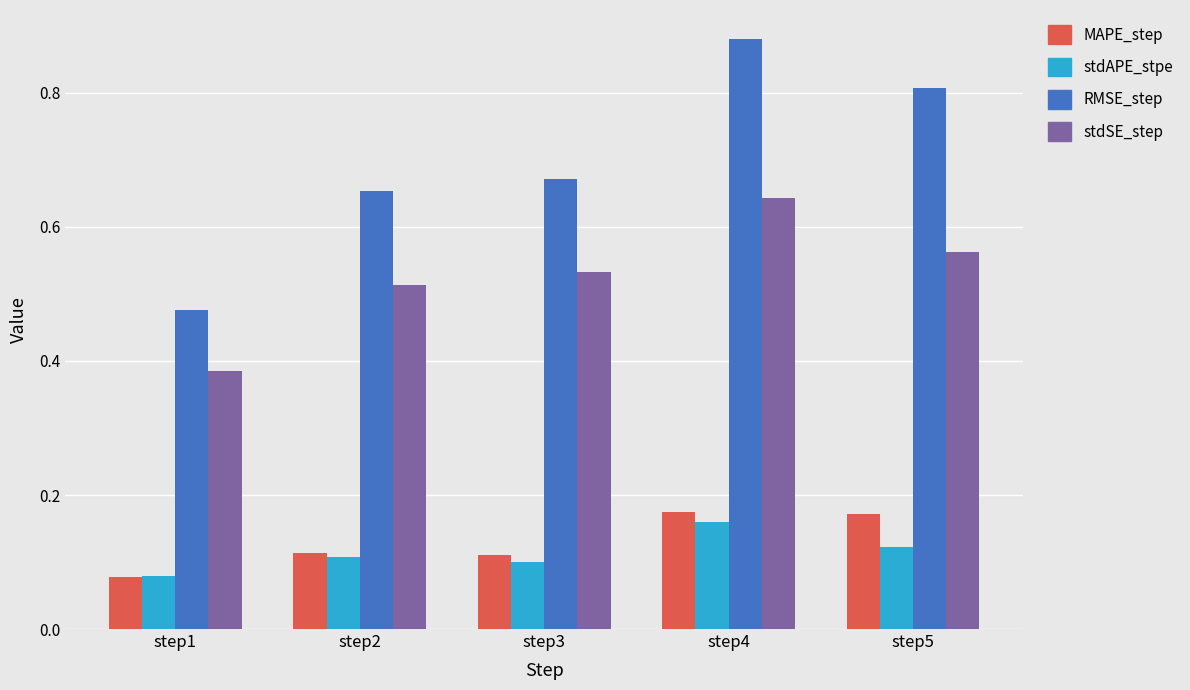

What is the total value across all series at step2?

1.4